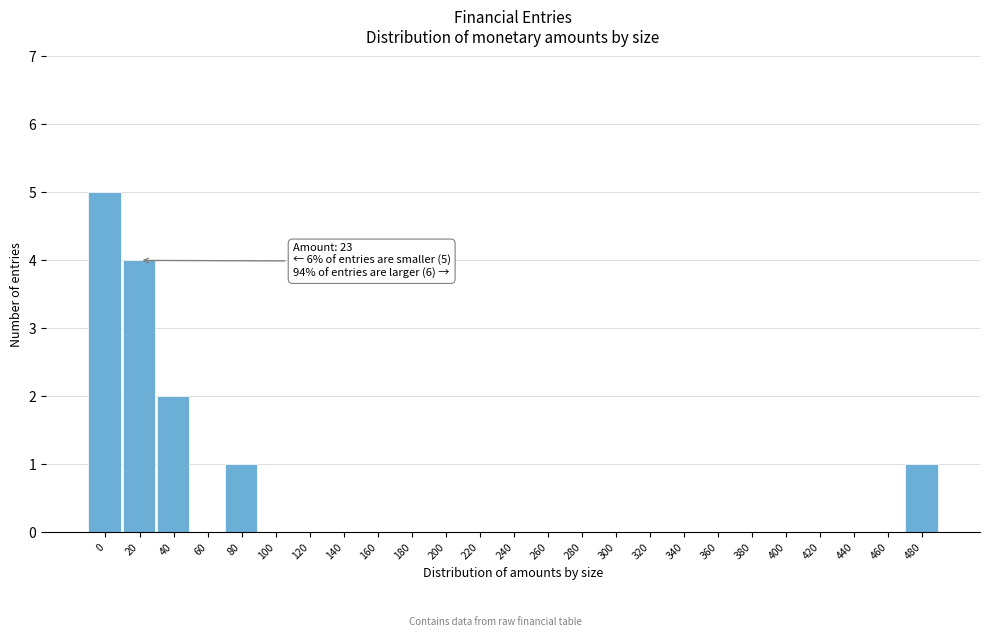

Reading right to left, extract all data points from this chart.

480=1	460=0	440=0	420=0	400=0	380=0	360=0	340=0	320=0	300=0	280=0	260=0	240=0	220=0	200=0	180=0	160=0	140=0	120=0	100=0	80=1	60=0	40=2	20=4	0=5